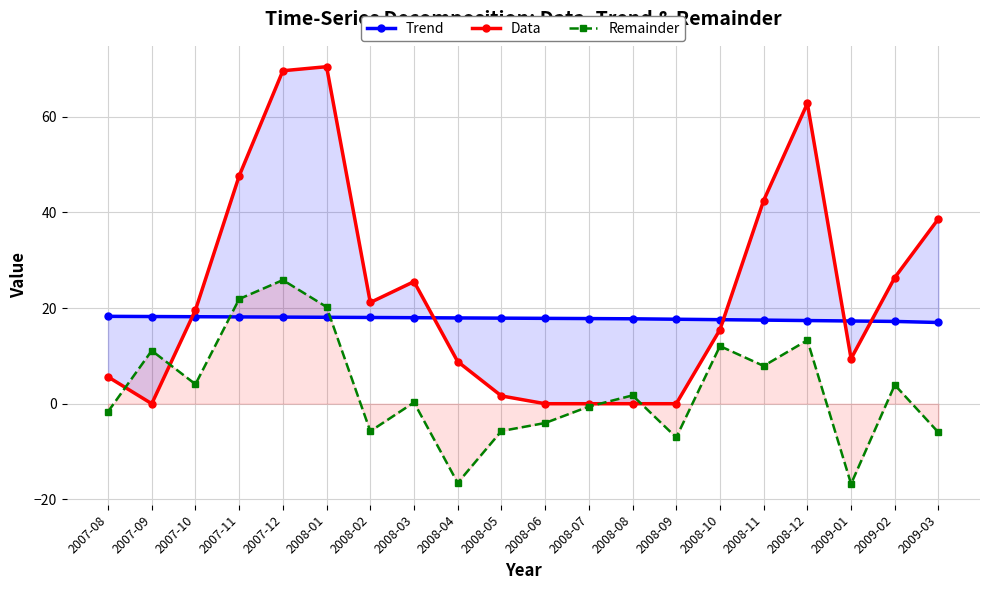

What is the total value across all series at 2008-02?

33.4